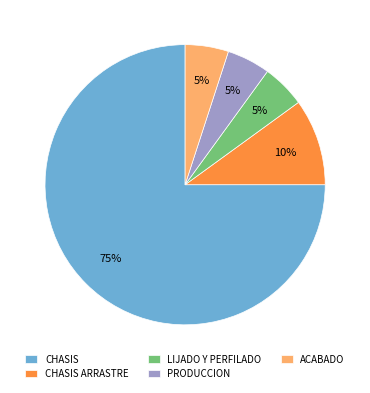

True or false: LIJADO Y PERFILADO accounts for 14% of the total.

False